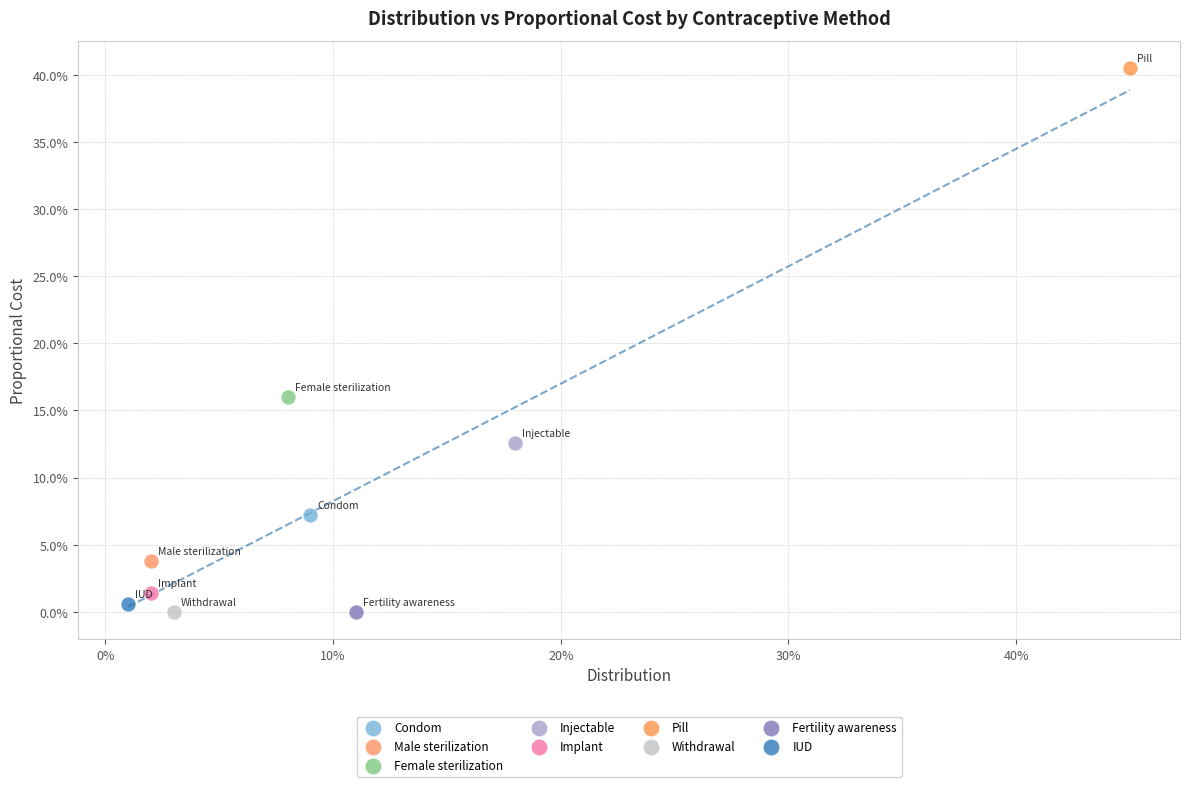

What are all the series names shown in the legend?

Condom, Male sterilization, Female sterilization, Injectable, Implant, Pill, Withdrawal, Fertility awareness, IUD